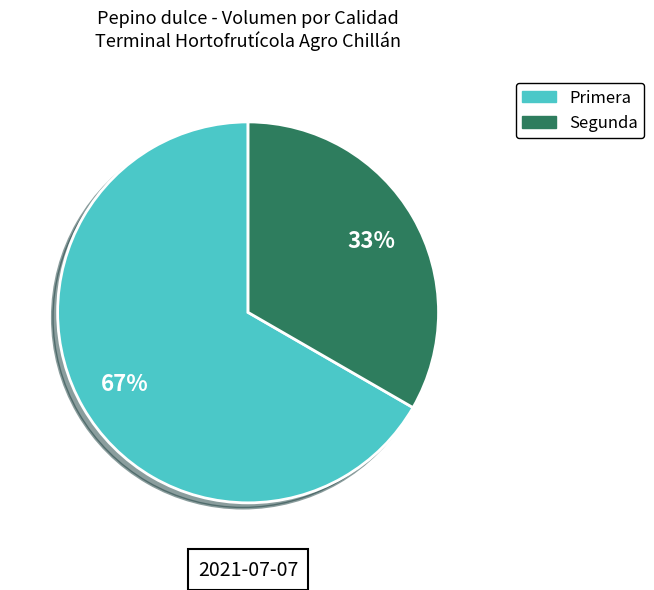

How many segments does this pie chart have?

2